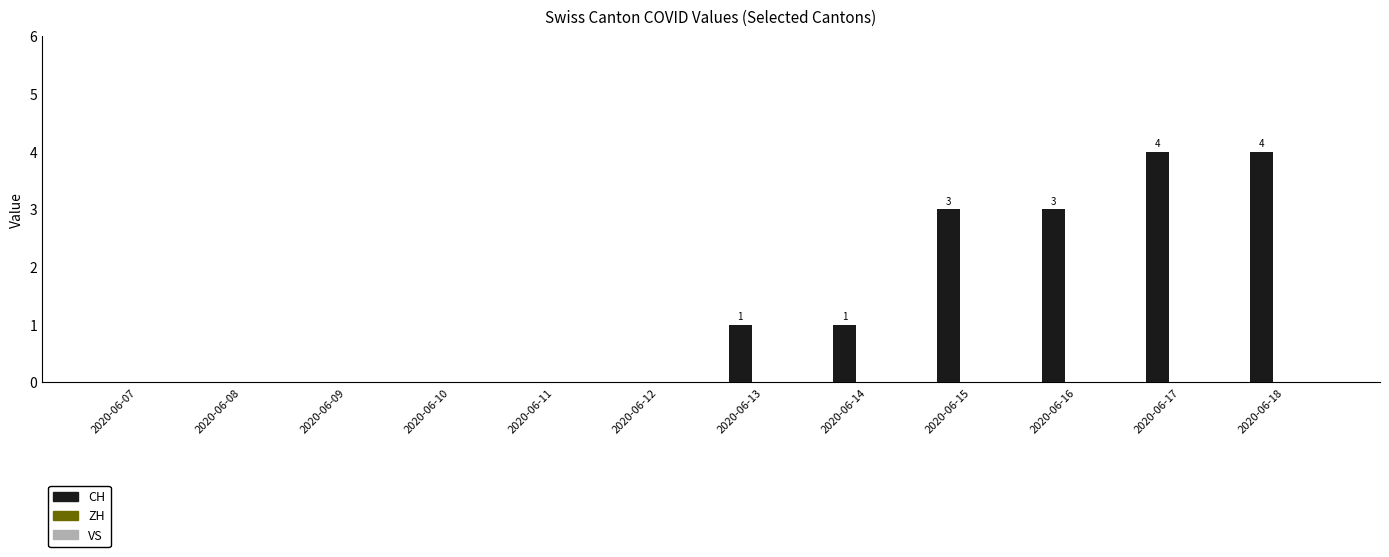

Count the number of data series in this chart.

1